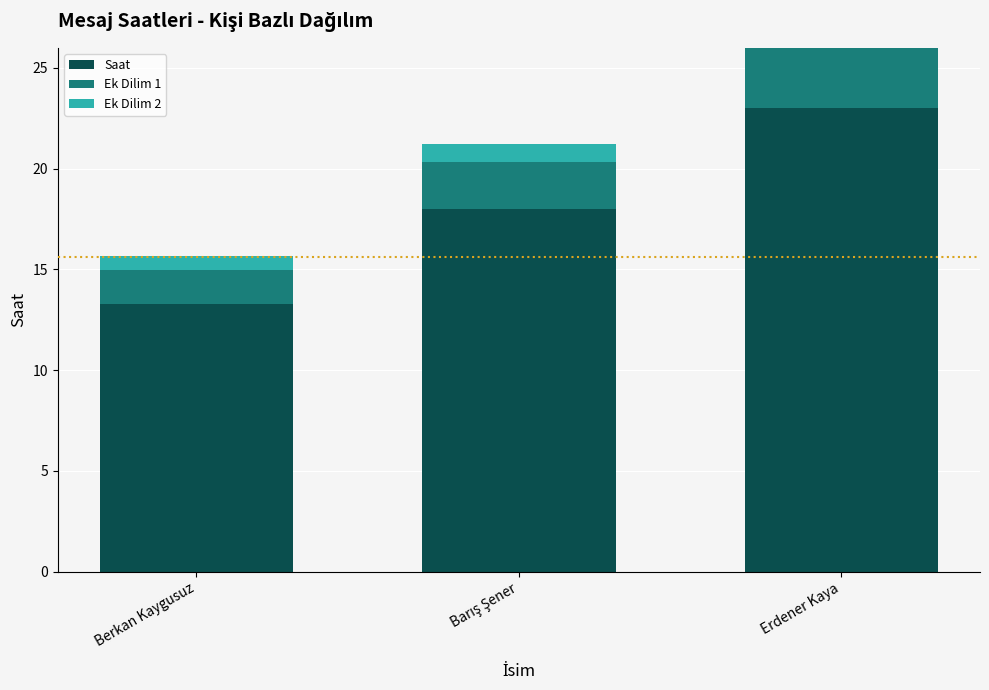

Which category has the highest value in the Saat series?

Erdener Kaya